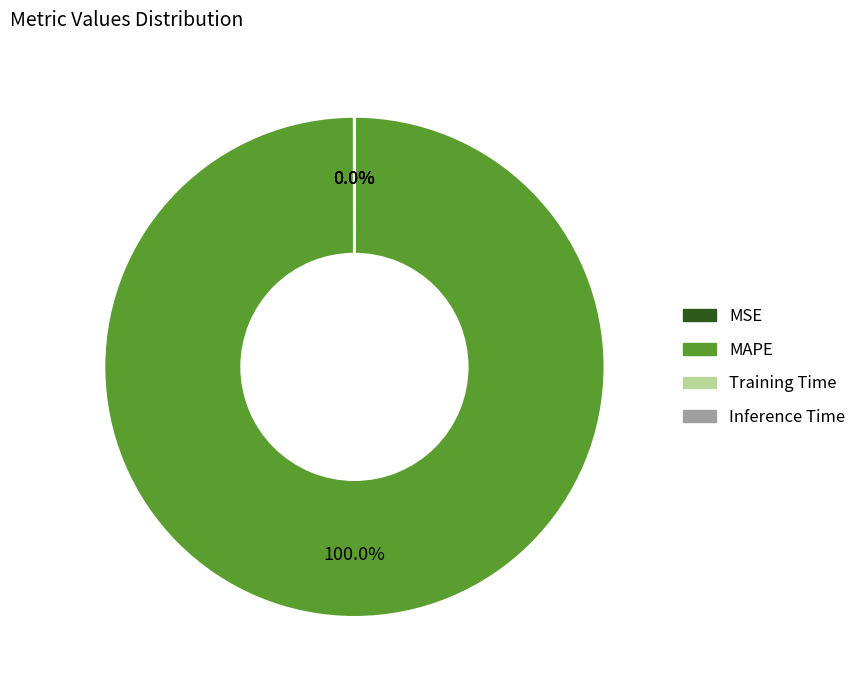

Is it true that MAPE is 100% of the pie?

True